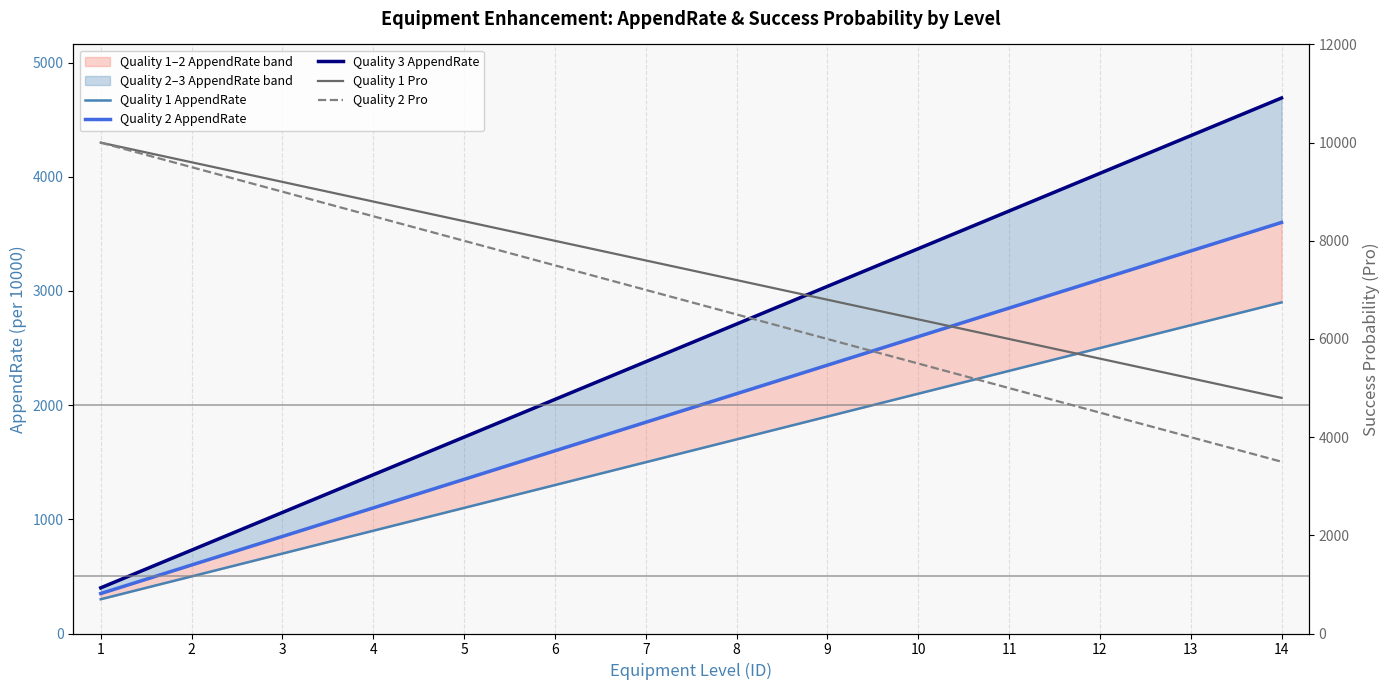

What are all the series names shown in the legend?

Quality 1 AppendRate, Quality 2 AppendRate, Quality 3 AppendRate, Quality 1 Pro, Quality 2 Pro